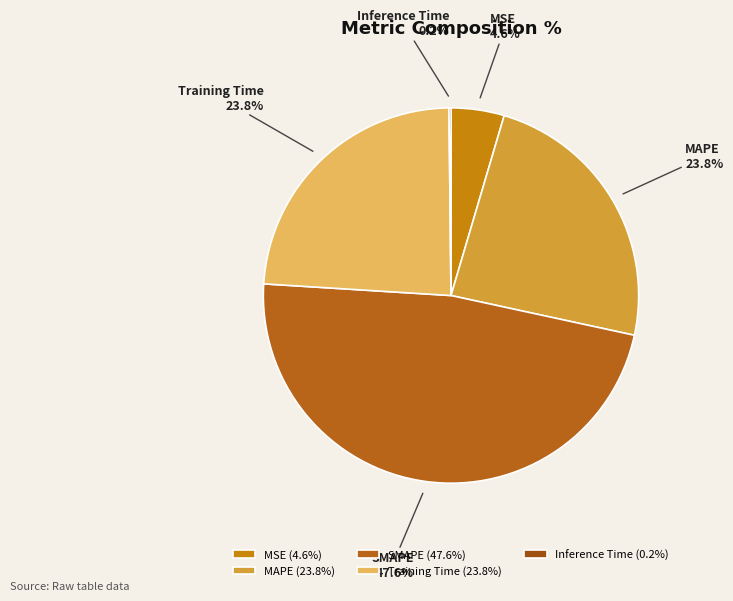

Does any single category account for the majority?

No